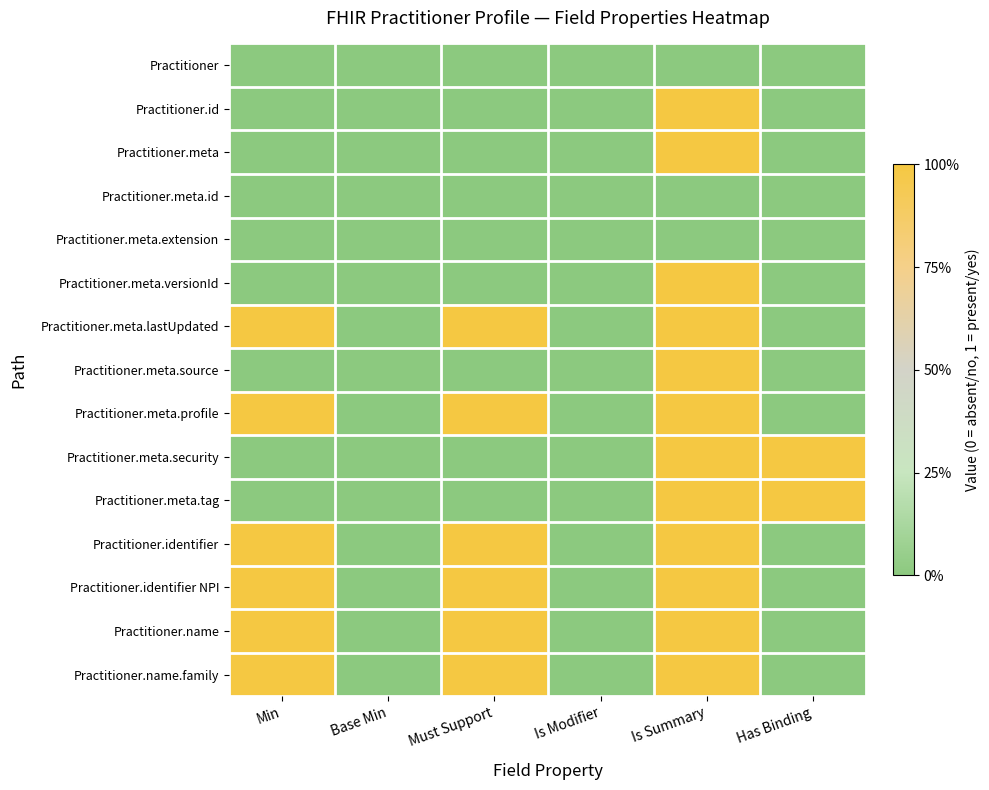

Reading right to left, list all the values displayed in this chart.

Practitioner: Has Binding=0	Is Summary=0	Is Modifier=0	Must Support=0	Base Min=0	Min=0
Practitioner.id: Has Binding=0	Is Summary=1	Is Modifier=0	Must Support=0	Base Min=0	Min=0
Practitioner.meta: Has Binding=0	Is Summary=1	Is Modifier=0	Must Support=0	Base Min=0	Min=0
Practitioner.meta.id: Has Binding=0	Is Summary=0	Is Modifier=0	Must Support=0	Base Min=0	Min=0
Practitioner.meta.extension: Has Binding=0	Is Summary=0	Is Modifier=0	Must Support=0	Base Min=0	Min=0
Practitioner.meta.versionId: Has Binding=0	Is Summary=1	Is Modifier=0	Must Support=0	Base Min=0	Min=0
Practitioner.meta.lastUpdated: Has Binding=0	Is Summary=1	Is Modifier=0	Must Support=1	Base Min=0	Min=1
Practitioner.meta.source: Has Binding=0	Is Summary=1	Is Modifier=0	Must Support=0	Base Min=0	Min=0
Practitioner.meta.profile: Has Binding=0	Is Summary=1	Is Modifier=0	Must Support=1	Base Min=0	Min=1
Practitioner.meta.security: Has Binding=1	Is Summary=1	Is Modifier=0	Must Support=0	Base Min=0	Min=0
Practitioner.meta.tag: Has Binding=1	Is Summary=1	Is Modifier=0	Must Support=0	Base Min=0	Min=0
Practitioner.identifier: Has Binding=0	Is Summary=1	Is Modifier=0	Must Support=1	Base Min=0	Min=1
Practitioner.identifier NPI: Has Binding=0	Is Summary=1	Is Modifier=0	Must Support=1	Base Min=0	Min=1
Practitioner.name: Has Binding=0	Is Summary=1	Is Modifier=0	Must Support=1	Base Min=0	Min=1
Practitioner.name.family: Has Binding=0	Is Summary=1	Is Modifier=0	Must Support=1	Base Min=0	Min=1